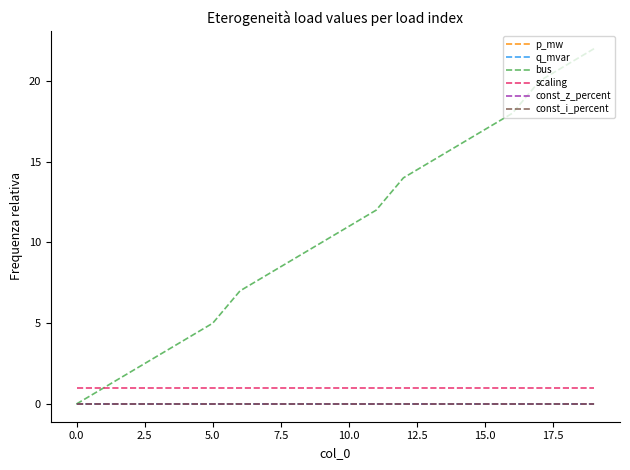

Reading left to right, extract all data points from this chart.

p_mw: 0.0	0.0	0.0	0.0	0.0	0.0	0.0	0.0	0.0	0.0	0.0	0.0	0.0	0.0	0.0	0.0	0.0	0.0	0.0	0.0
q_mvar: 0.0	0.0	0.0	0.0	0.0	0.0	0.0	0.0	0.0	0.0	0.0	0.0	0.0	0.0	0.0	0.0	0.0	0.0	0.0	0.0
bus: 0.0	1.0	2.0	3.0	4.0	5.0	7.0	8.0	9.0	10.0	11.0	12.0	14.0	15.0	16.0	17.0	18.0	20.0	21.0	22.0
scaling: 1.0	1.0	1.0	1.0	1.0	1.0	1.0	1.0	1.0	1.0	1.0	1.0	1.0	1.0	1.0	1.0	1.0	1.0	1.0	1.0
const_z_percent: 0.0	0.0	0.0	0.0	0.0	0.0	0.0	0.0	0.0	0.0	0.0	0.0	0.0	0.0	0.0	0.0	0.0	0.0	0.0	0.0
const_i_percent: 0.0	0.0	0.0	0.0	0.0	0.0	0.0	0.0	0.0	0.0	0.0	0.0	0.0	0.0	0.0	0.0	0.0	0.0	0.0	0.0